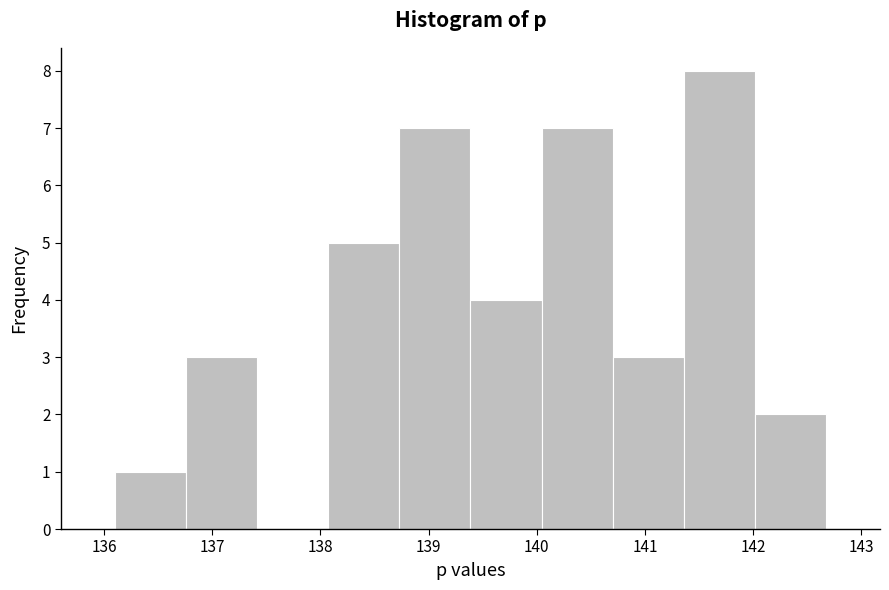

Reading left to right, transcribe this chart: for each bar, give the range it covers on the x-axis and its height. Neither the bar edges nor the heights are printed on the chart, so give them approximately, as read against the axes.

136.1 to 136.8: 1
136.8 to 137.4: 3
137.4 to 138.1: 0
138.1 to 138.7: 5
138.7 to 139.4: 7
139.4 to 140.0: 4
140.0 to 140.7: 7
140.7 to 141.4: 3
141.4 to 142.0: 8
142.0 to 142.7: 2